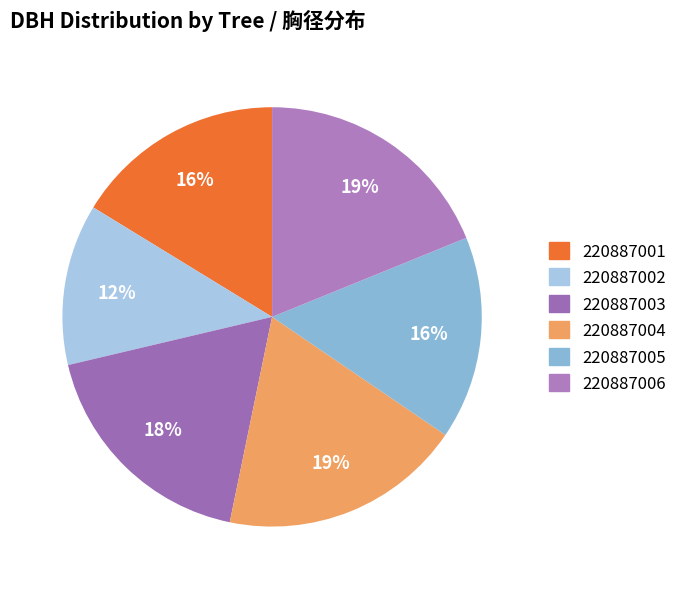

Combined, what portion of the pie is 220887003 and 220887001?

34.3%